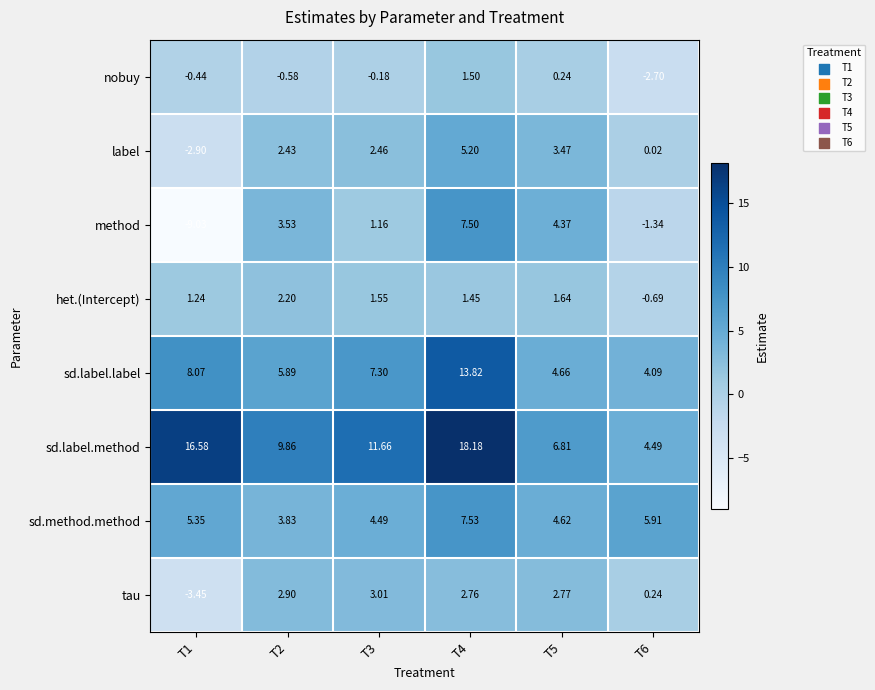

Which series has the largest range (max minus min)?

method